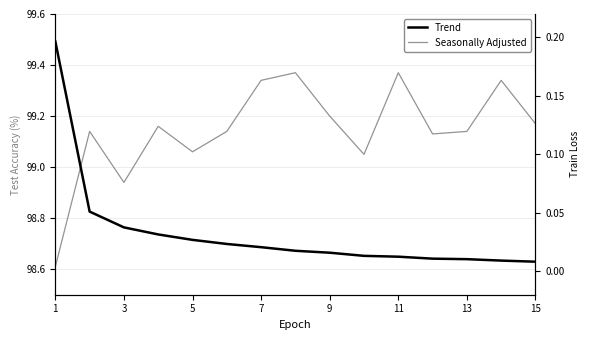

What are all the series names shown in the legend?

Seasonally Adjusted, Trend